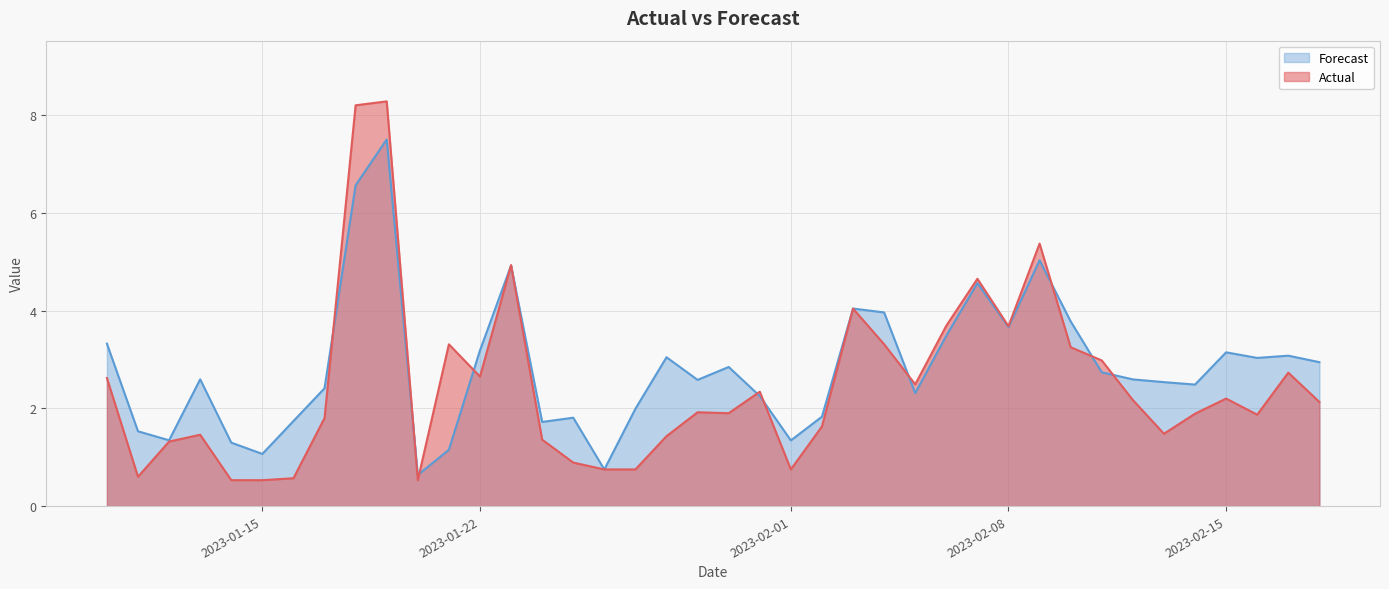

How many lines are shown in the chart?

2